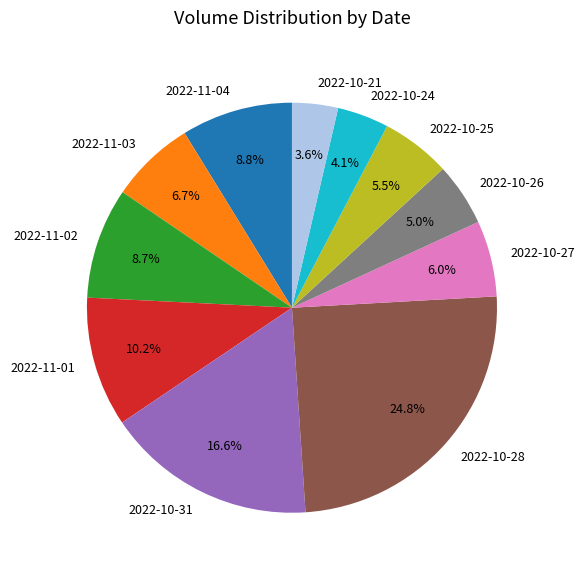

Does 2022-10-31 account for over 50% of the chart?

No